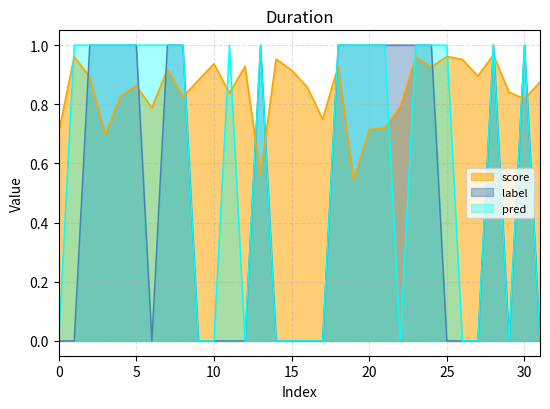

At how many categories does at least one series exceed 0?

32